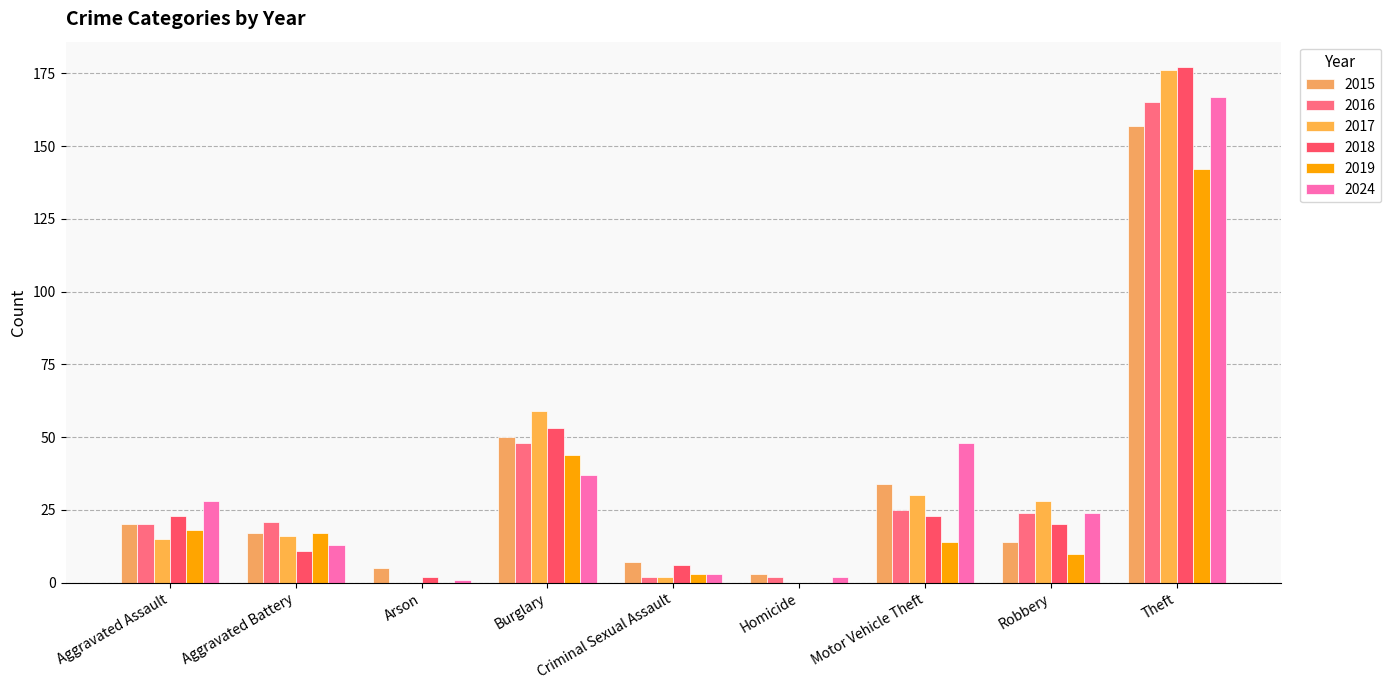

How many positive values does the 2018 series have?

8